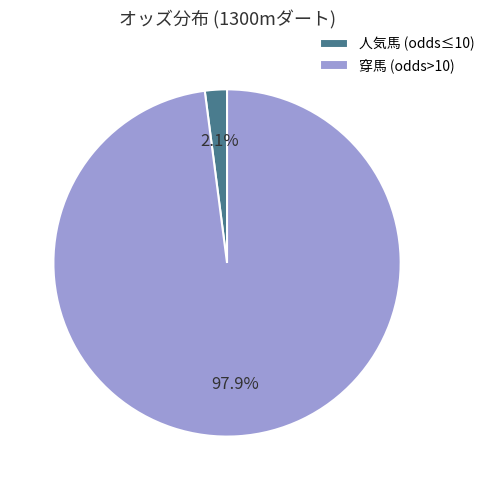

Between 穿馬 (odds>10) and 人気馬 (odds≤10), which is larger?

穿馬 (odds>10)